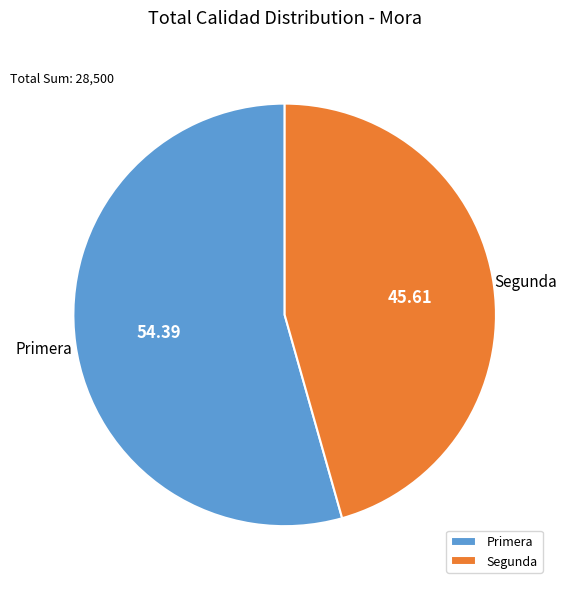

Does any single category account for the majority?

Yes